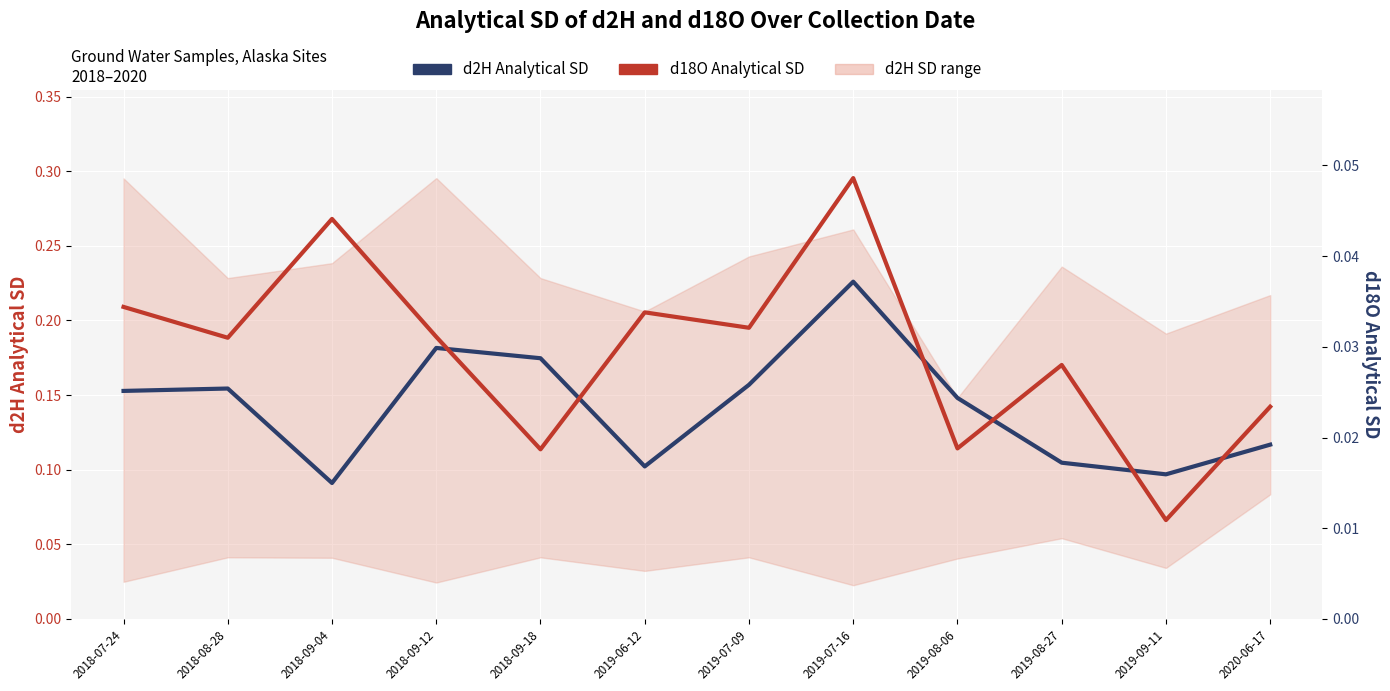

Reading left to right, transcribe all the data shown in this chart.

d2H Analytical SD: 0.2	0.2	0.1	0.2	0.2	0.1	0.2	0.2	0.1	0.1	0.1	0.1
d18O Analytical SD: 0.0	0.0	0.0	0.0	0.0	0.0	0.0	0.0	0.0	0.0	0.0	0.0